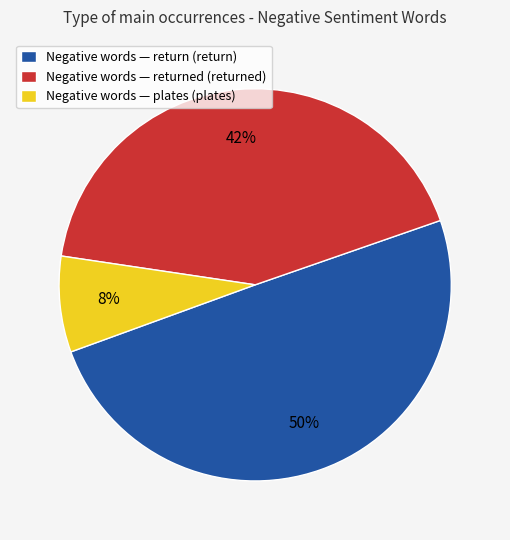

Which slice is the smallest?

Negative words — plates (plates)